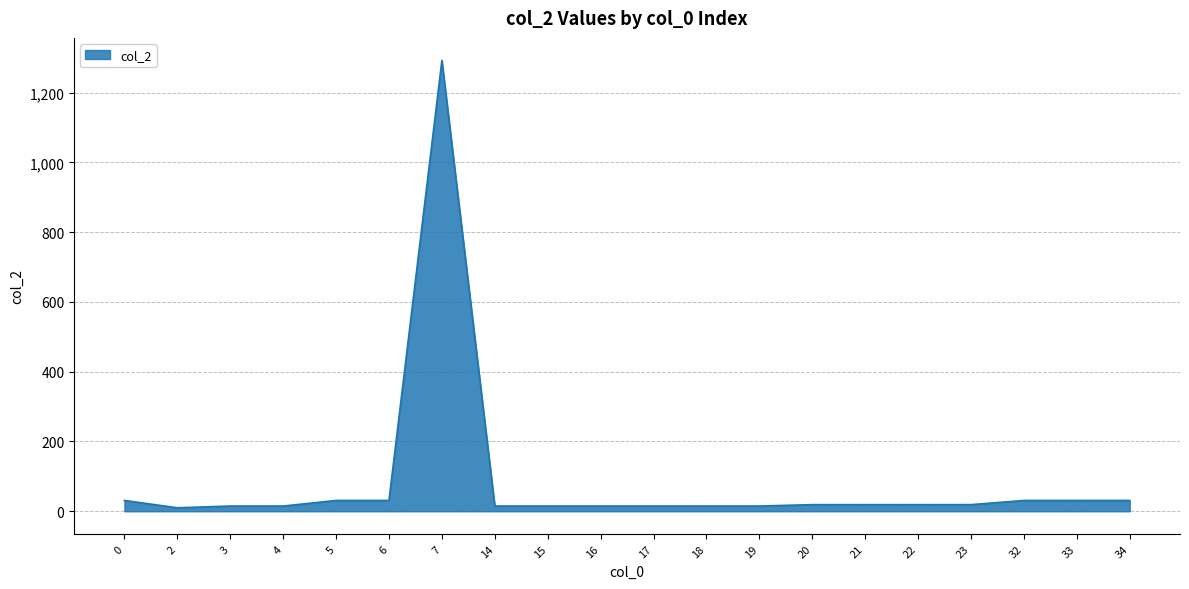

What is the maximum value shown in the chart?

1292